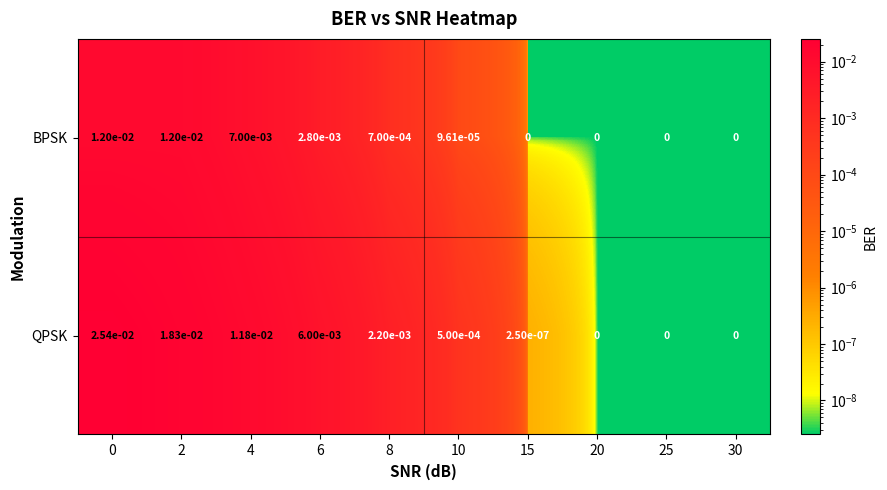

Is it true that BPSK equals 0.0 at 20?

True